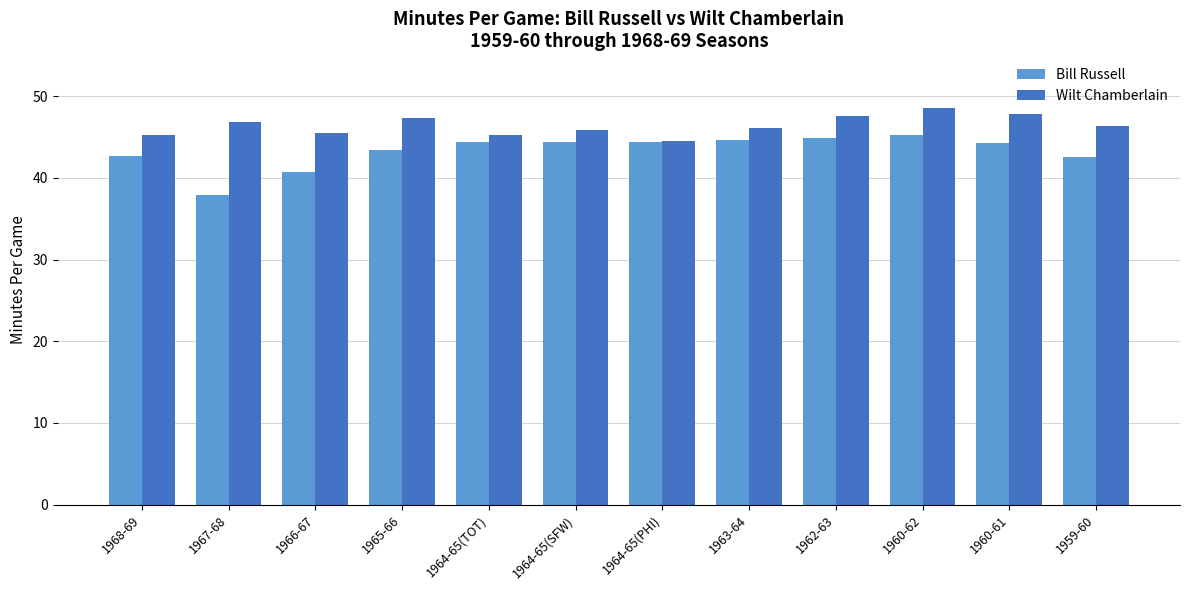

At which category is the sum across all series the highest?

1960-62